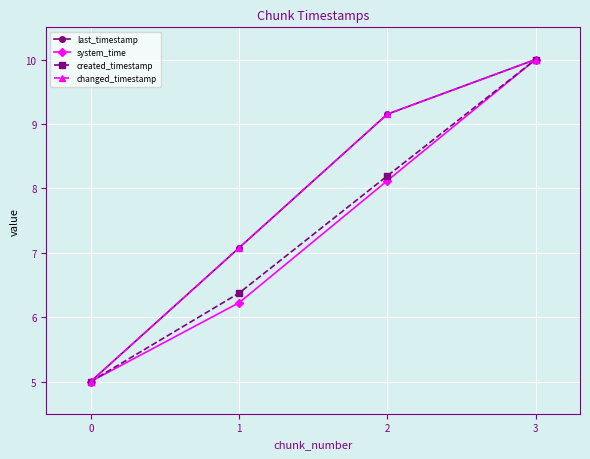

Does the chart have visible grid lines?

Yes